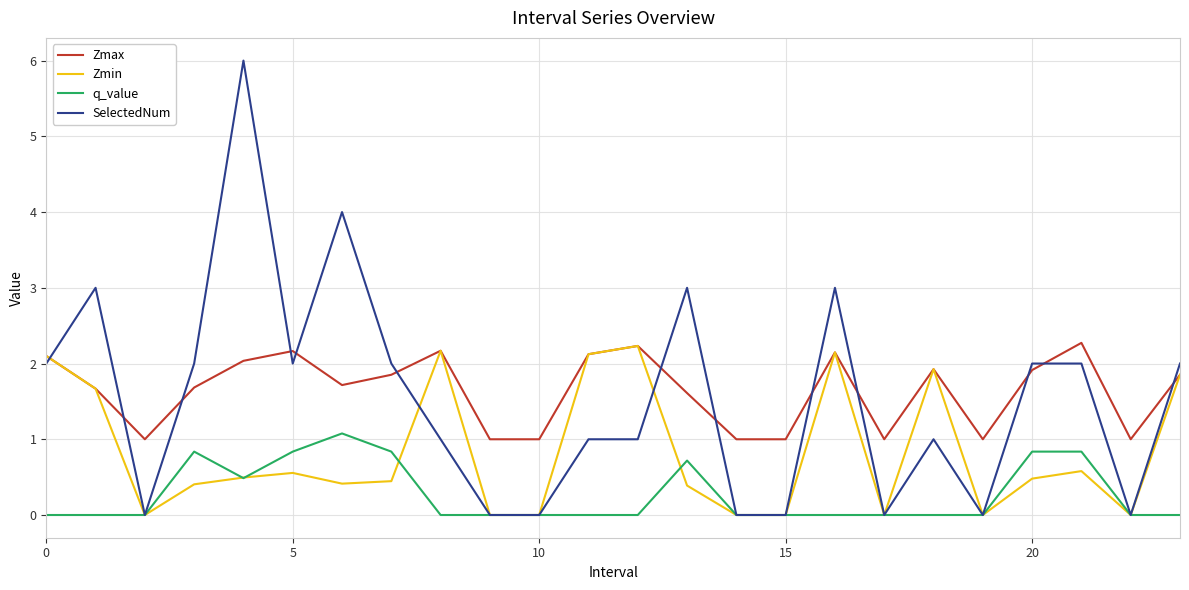

After their last crossing, which series has the higher values: SelectedNum or Zmax?

SelectedNum